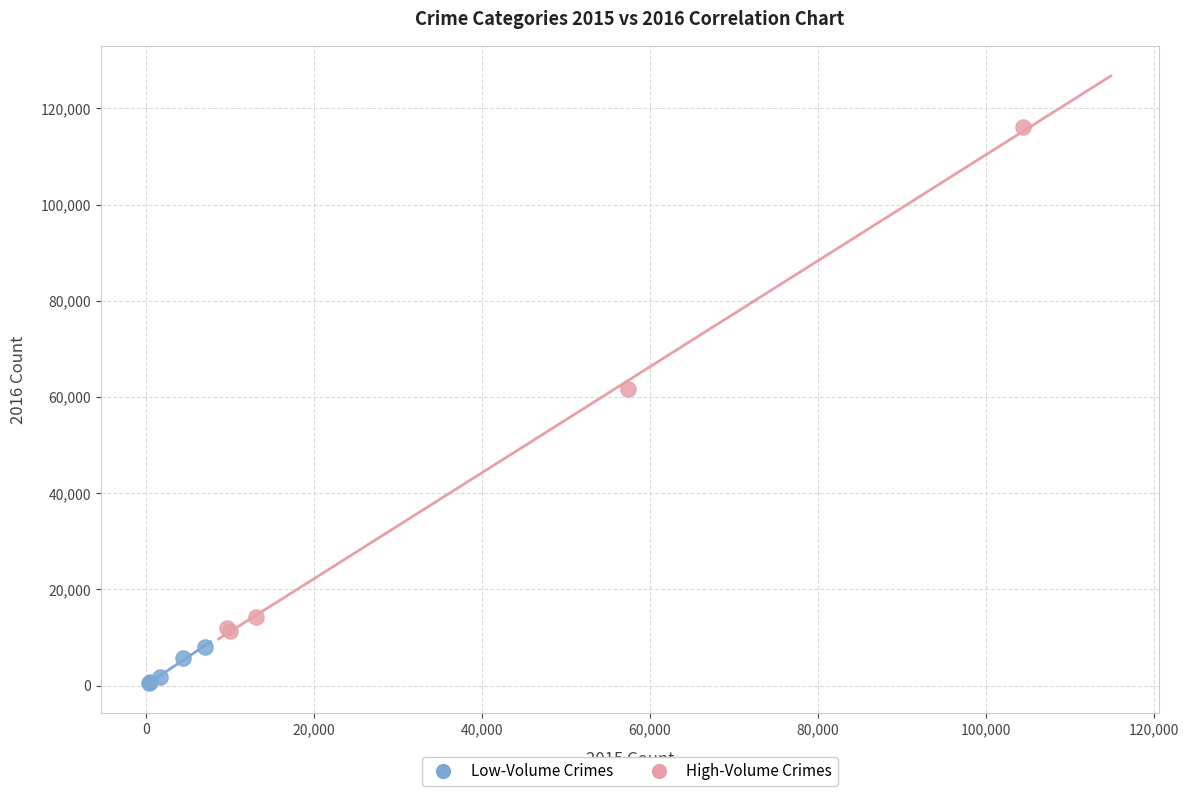

Which series reaches the maximum Y coordinate?

High-Volume Crimes